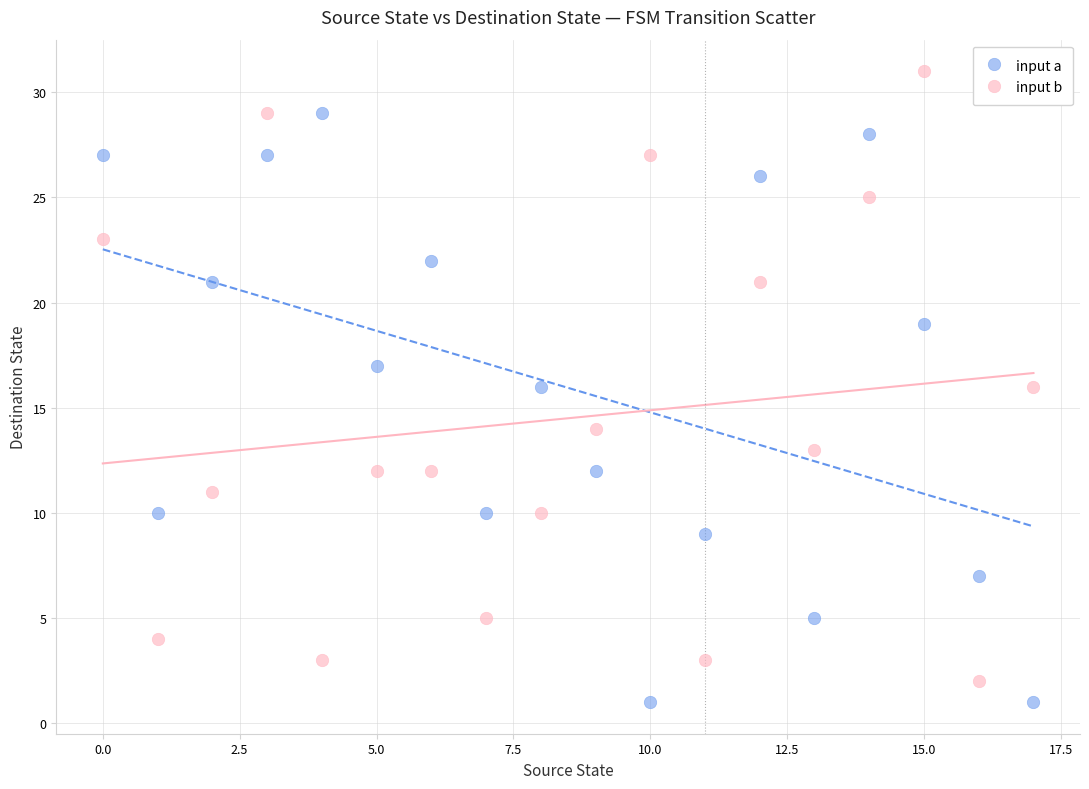

Which series reaches the maximum Y coordinate?

input b